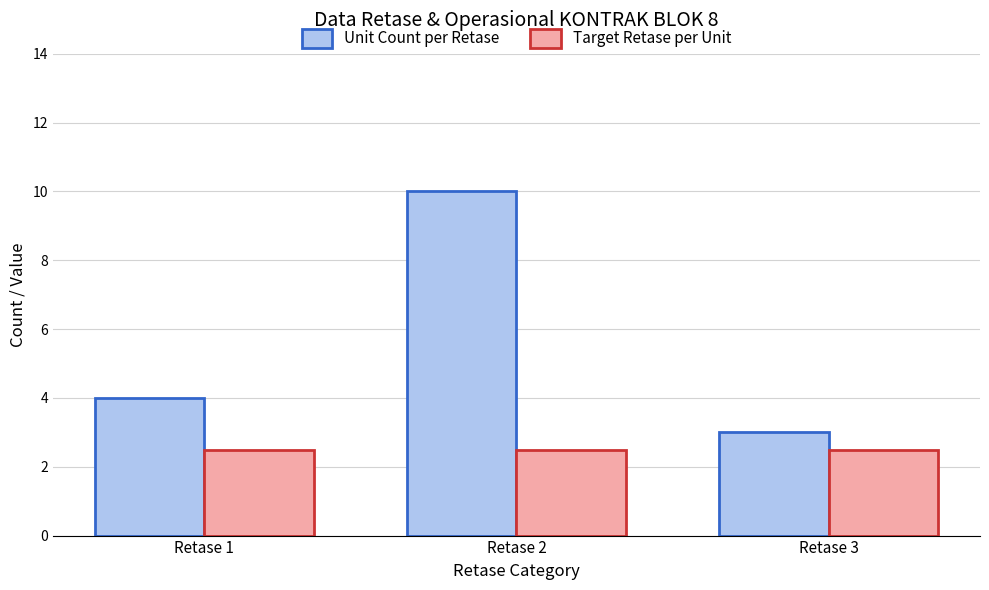

At how many categories does at least one series exceed 7?

1